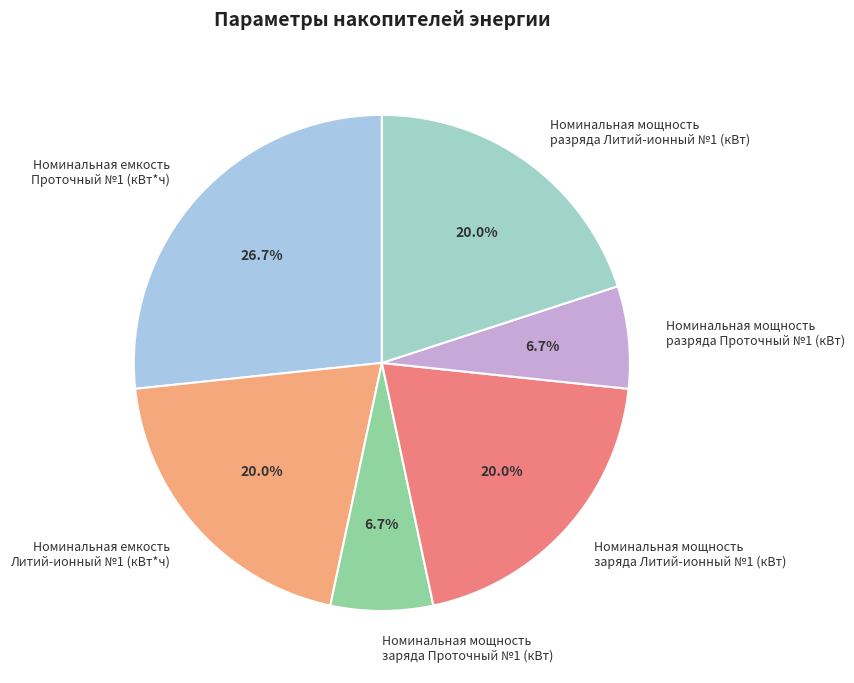

Between Номинальная емкость Литий-ионный №1 (кВт*ч) and Номинальная мощность заряда Проточный №1 (кВт), which is larger?

Номинальная емкость Литий-ионный №1 (кВт*ч)